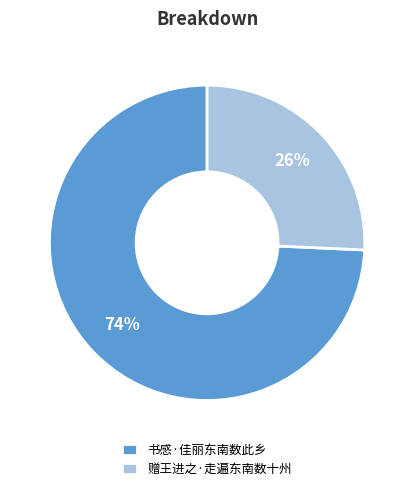

True or false: 书感·佳丽东南数此乡 accounts for 74% of the total.

True